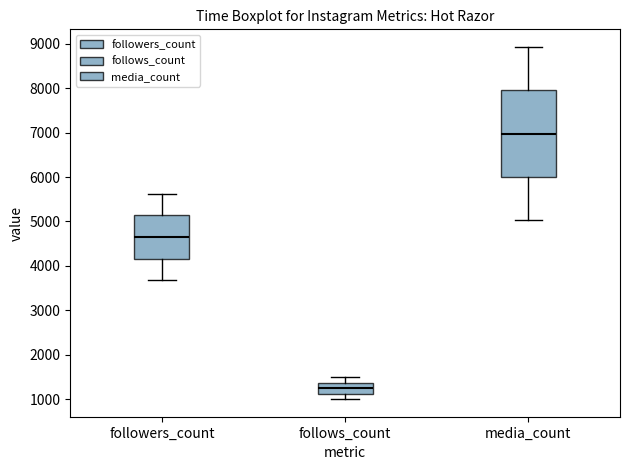

Which box is the tallest, from its lower edge to its upper edge?

media_count